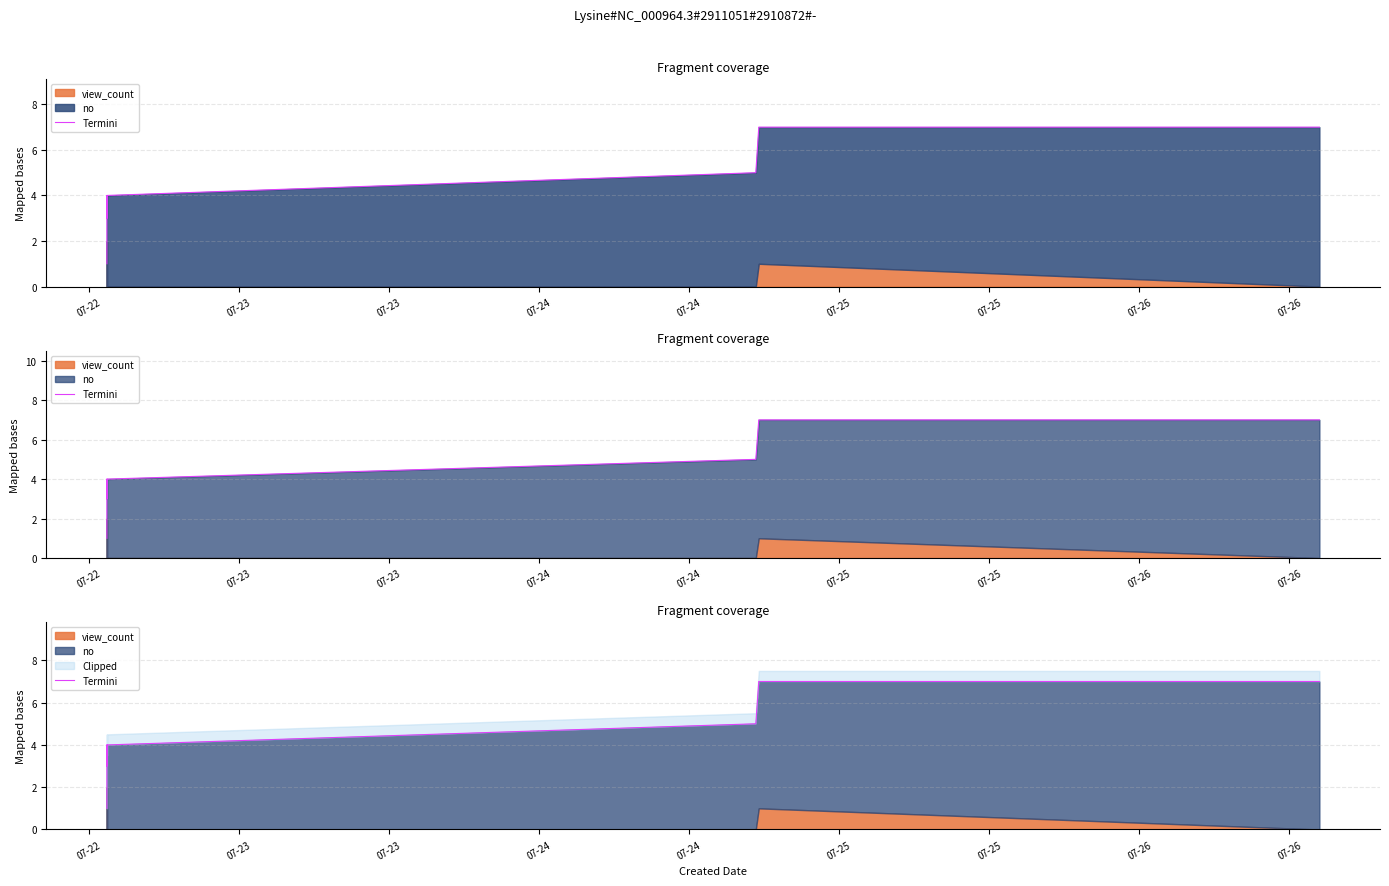

How many points are lower than both their immediate neighbors (excluding endpoints)?

1